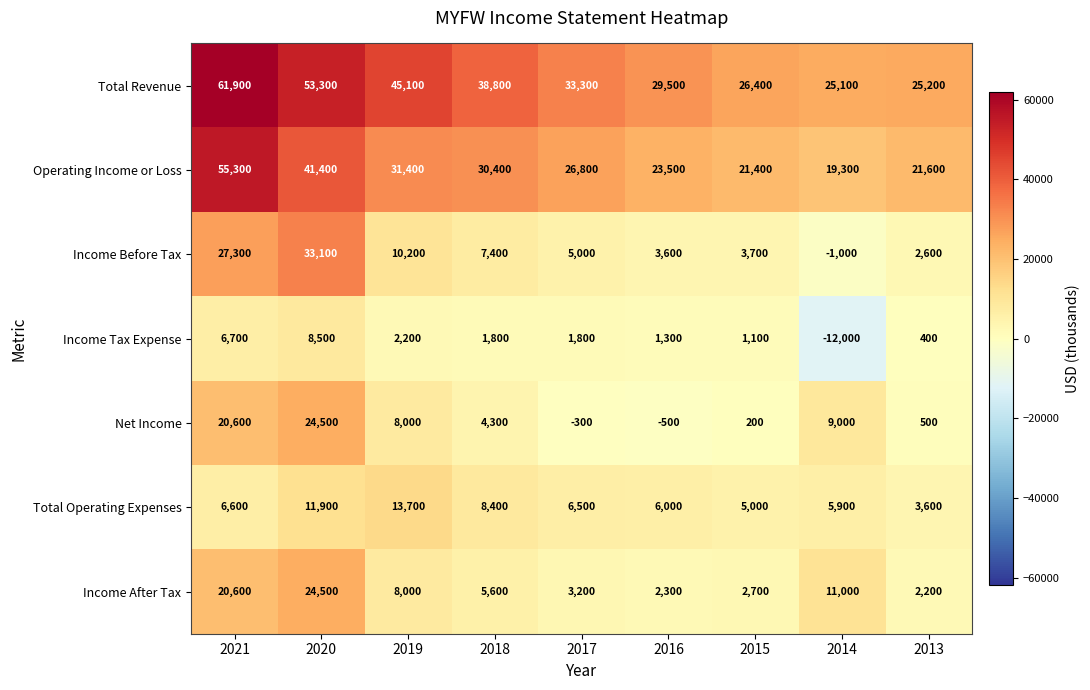

At which category does the chart reach its minimum across all series?

2014